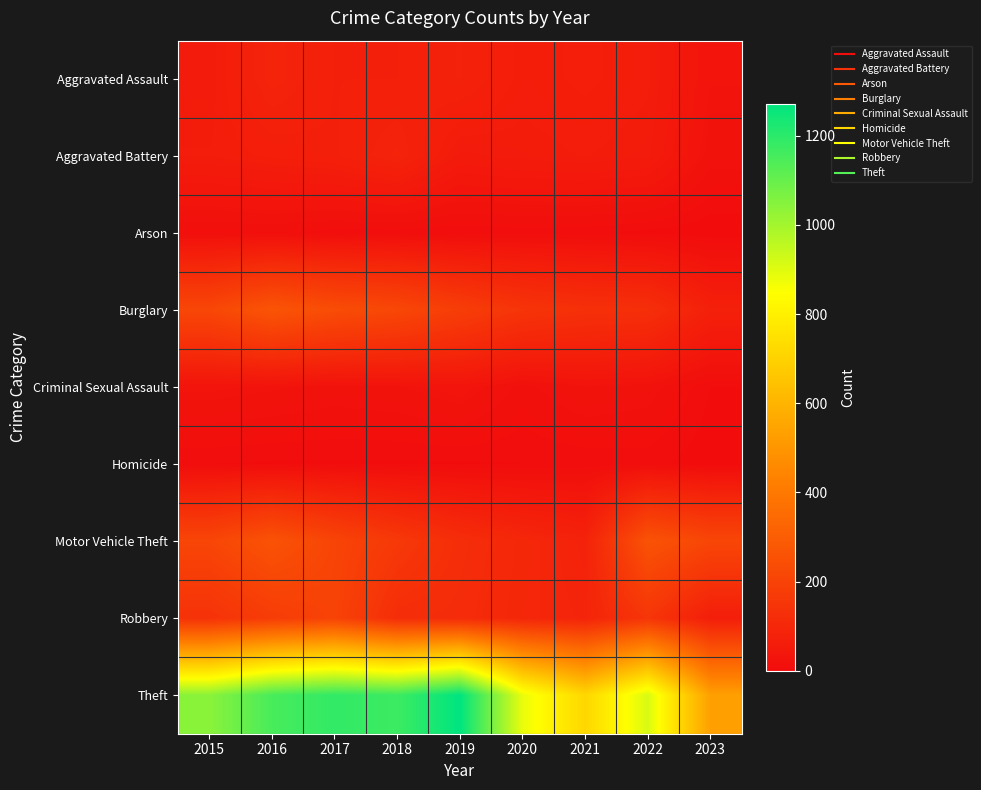

Reading right to left, list all the values displayed in this chart.

Aggravated Assault: 2023=28	2022=61	2021=66	2020=62	2019=80	2018=72	2017=72	2016=88	2015=56
Aggravated Battery: 2023=21	2022=56	2021=60	2020=57	2019=53	2018=86	2017=71	2016=66	2015=60
Arson: 2023=0	2022=3	2021=6	2020=7	2019=5	2018=7	2017=7	2016=12	2015=10
Burglary: 2023=74	2022=129	2021=133	2020=148	2019=182	2018=218	2017=237	2016=266	2015=216
Criminal Sexual Assault: 2023=5	2022=21	2021=25	2020=15	2019=31	2018=24	2017=22	2016=26	2015=29
Homicide: 2023=1	2022=7	2021=6	2020=5	2019=4	2018=4	2017=4	2016=4	2015=5
Motor Vehicle Theft: 2023=214	2022=260	2021=82	2020=99	2019=123	2018=163	2017=208	2016=259	2015=212
Robbery: 2023=66	2022=151	2021=88	2020=97	2019=116	2018=121	2017=202	2016=178	2015=139
Theft: 2023=532	2022=913	2021=716	2020=884	2019=1272	2018=1170	2017=1188	2016=1151	2015=1041